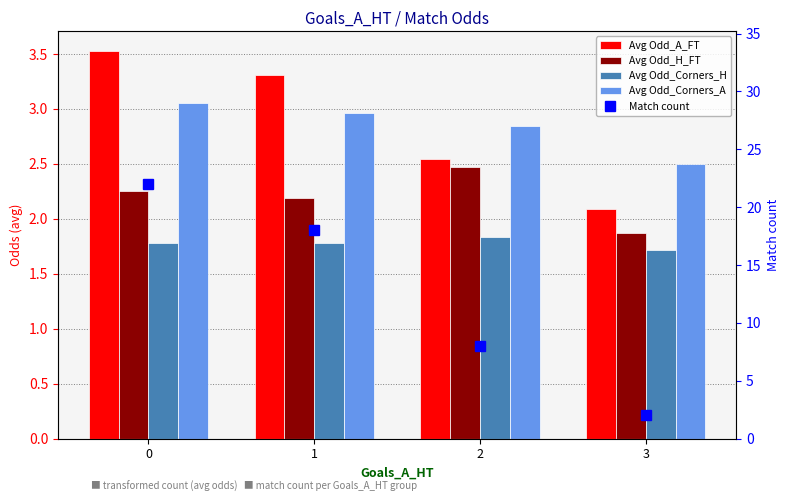

The Match count series shows 2.0 at 3. True or false?

True